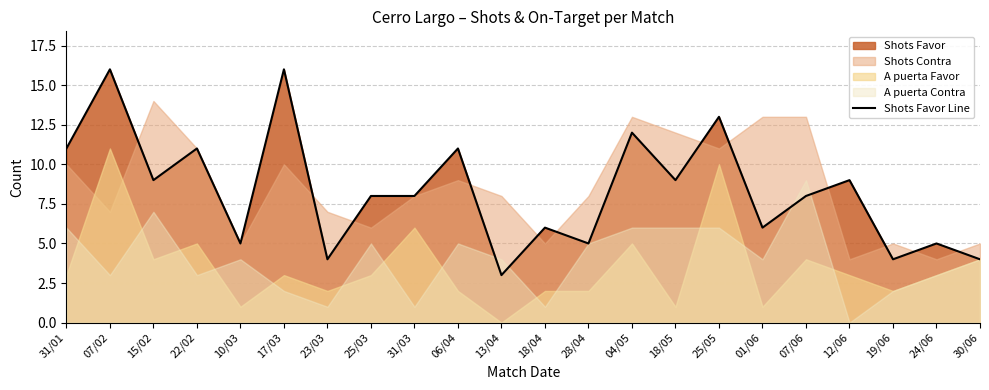

What position from the right is 23/03?

16